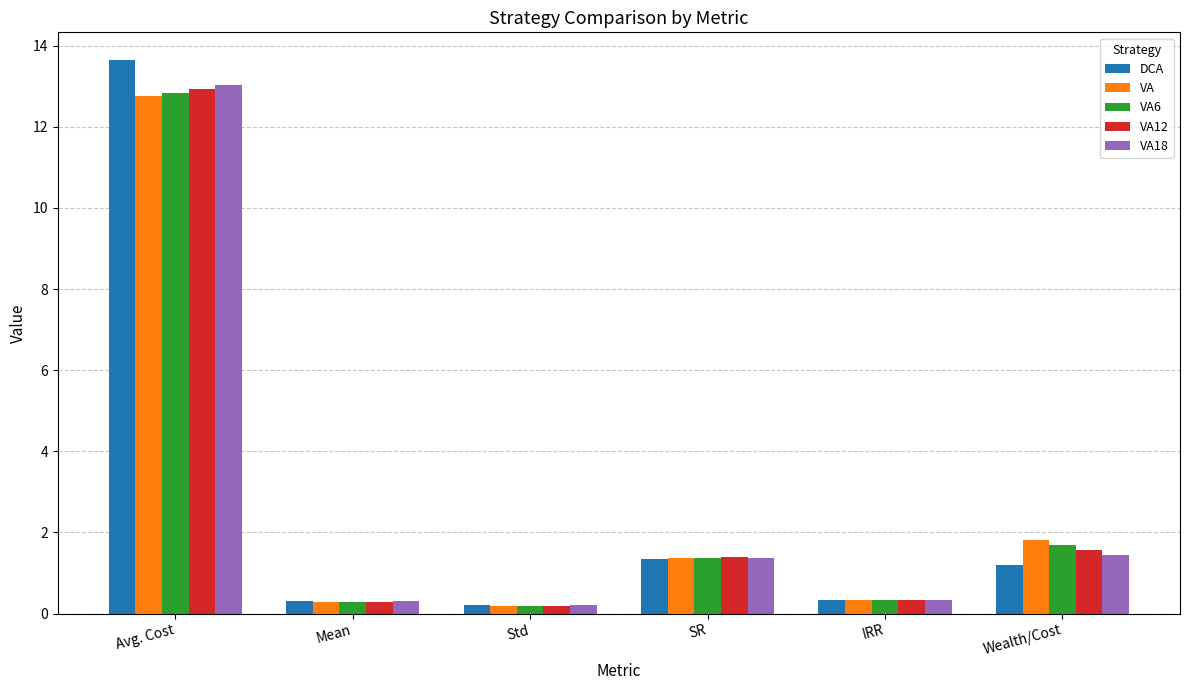

At which label does VA reach its peak?

Avg. Cost